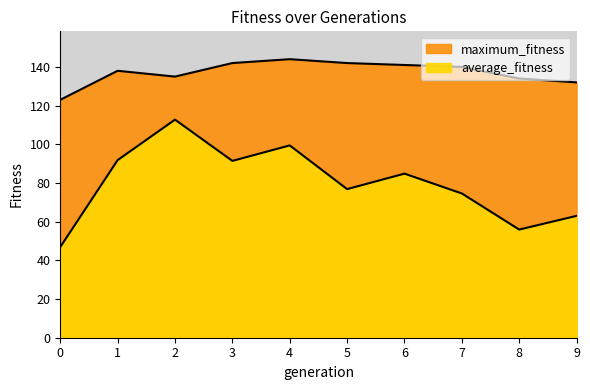

Reading left to right, extract all data points from this chart.

average_fitness: 0=46.9	1=91.8	2=112.8	3=91.4	4=99.4	5=76.8	6=84.8	7=74.6	8=55.9	9=63.0
maximum_fitness: 0=123.0	1=138.0	2=135.0	3=142.0	4=144.0	5=142.0	6=141.0	7=140.0	8=134.0	9=132.0